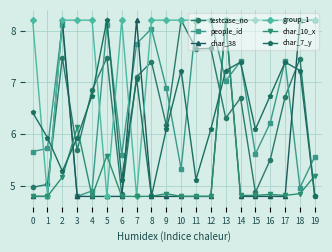

True or false: char_7_y has more than 2 points higher than both neighbors.

True